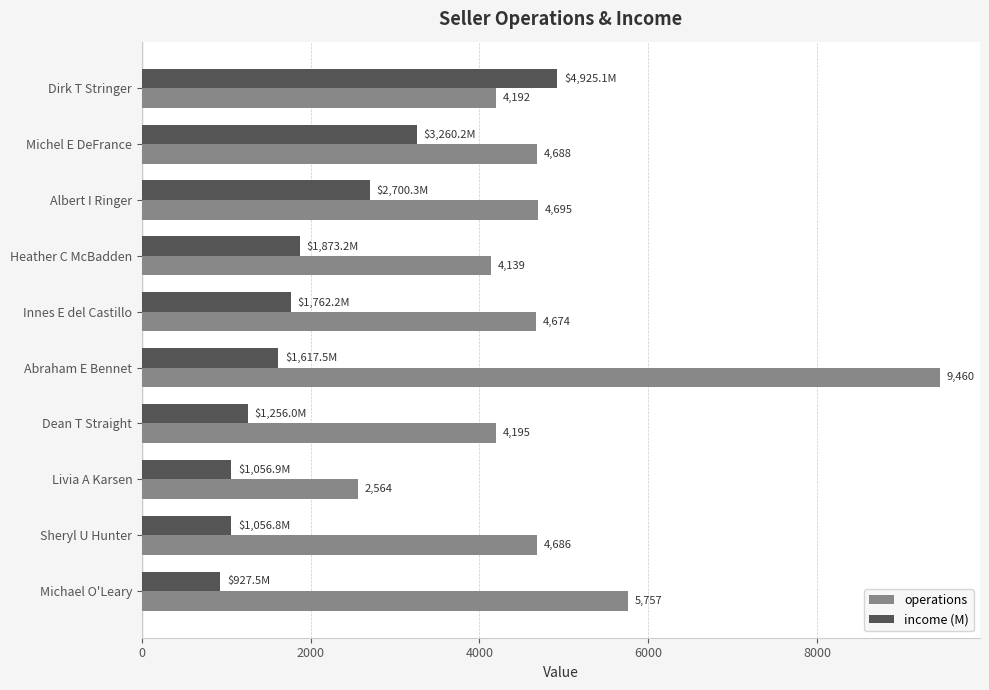

How many series are shown in this chart?

2